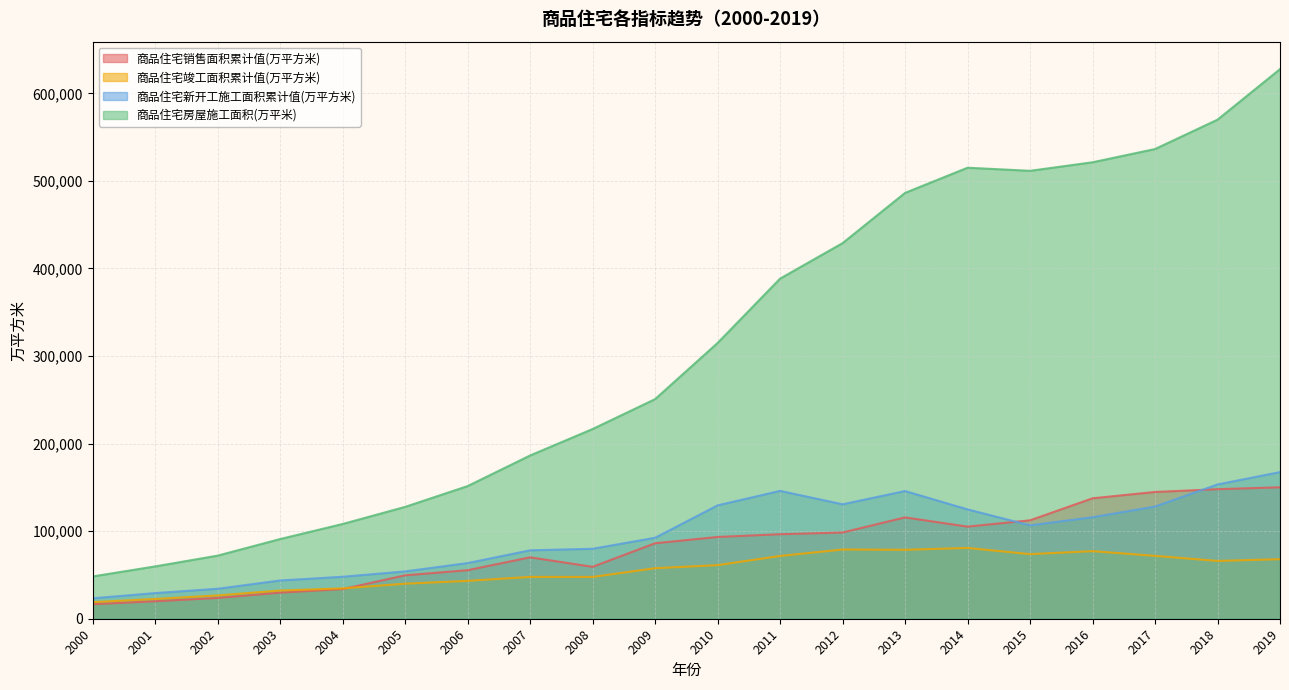

What is the sum of the 商品住宅新开工施工面积累计值(万平方米) values at 2009 and 2010?

221931.4